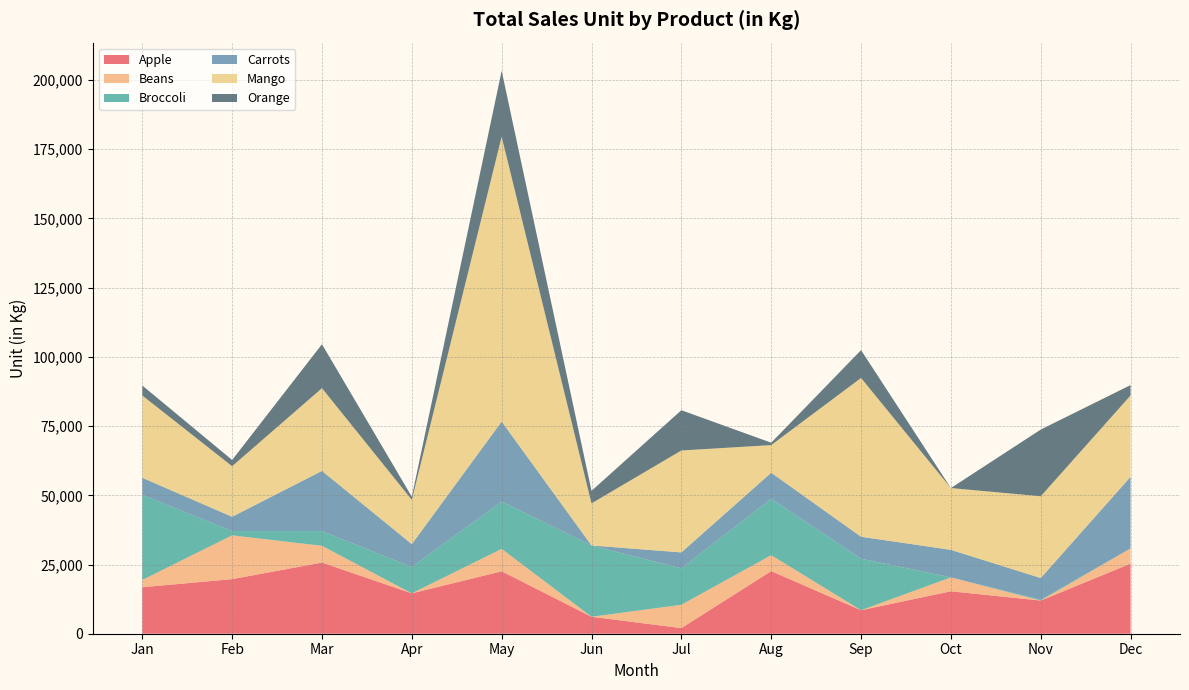

Reading left to right, transcribe all the data shown in this chart.

Apple: Jan=16794	Feb=19715	Mar=25702	Apr=14586	May=22557	Jun=6126	Jul=2034	Aug=22611	Sep=8489	Oct=15331	Nov=11978	Dec=25334
Beans: Jan=2626	Feb=15823	Mar=6045	Apr=0	May=8096	Jun=0	Jul=8416	Aug=5761	Sep=0	Oct=5015	Nov=0	Dec=5499
Broccoli: Jan=30732	Feb=1557	Mar=5341	Apr=9508	May=17104	Jun=25752	Jul=13170	Aug=20386	Sep=18605	Oct=0	Nov=284	Dec=0
Carrots: Jan=6173	Feb=5154	Mar=21722	Apr=8266	May=28887	Jun=0	Jul=5751	Aug=9397	Sep=7933	Oct=9949	Nov=7857	Dec=25856
Mango: Jan=29728	Feb=18257	Mar=29887	Apr=16001	May=102905	Jun=15208	Jul=36816	Aug=9980	Sep=57358	Oct=22320	Nov=29530	Dec=29384
Orange: Jan=3610	Feb=2256	Mar=15869	Apr=1113	May=23790	Jun=4514	Jul=14548	Aug=859	Sep=10048	Oct=0	Nov=24091	Dec=3740